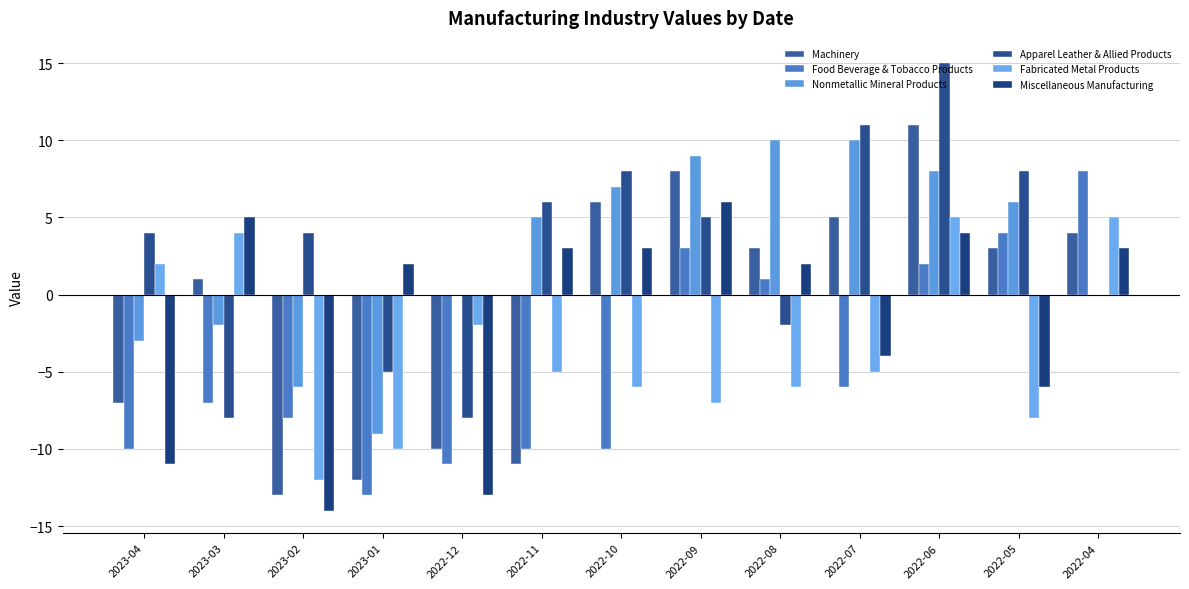

What are all the series names shown in the legend?

Machinery, Food Beverage & Tobacco Products, Nonmetallic Mineral Products, Apparel Leather & Allied Products, Fabricated Metal Products, Miscellaneous Manufacturing